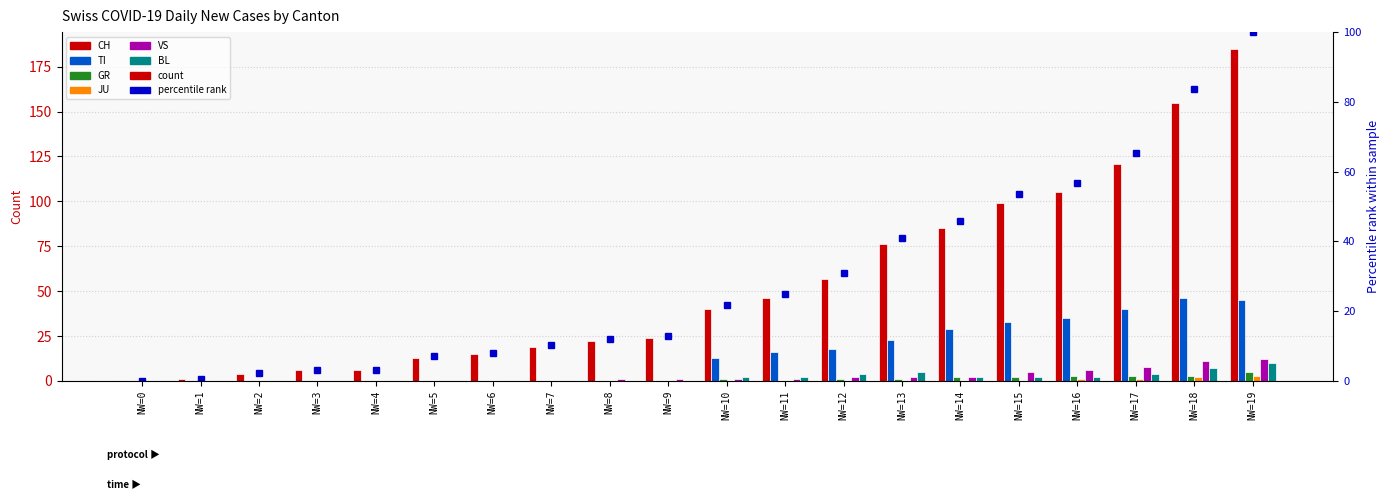

Between NW=12 and NW=7, which is larger?

NW=12